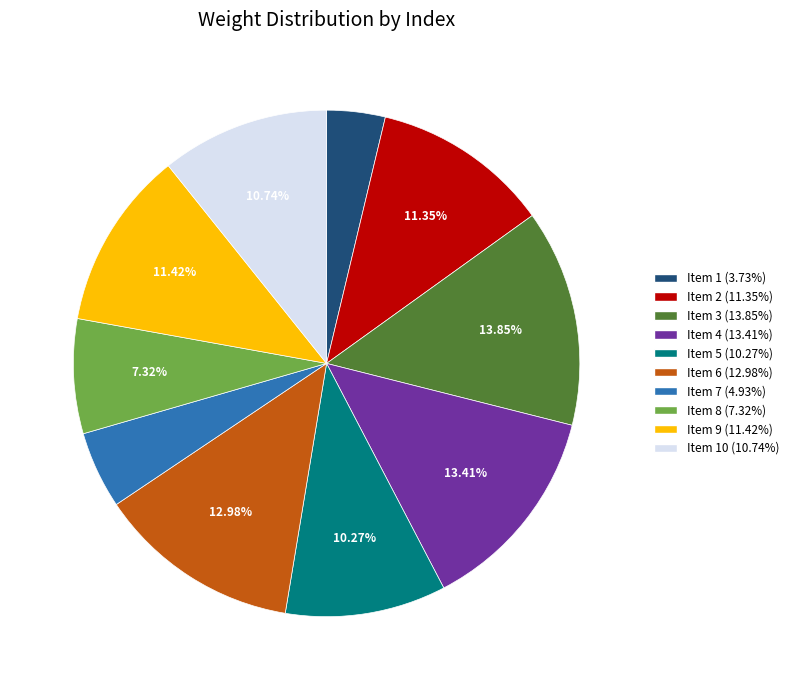

Do Item 10 (10.74%) and Item 9 (11.42%) together represent more than half of the pie?

No